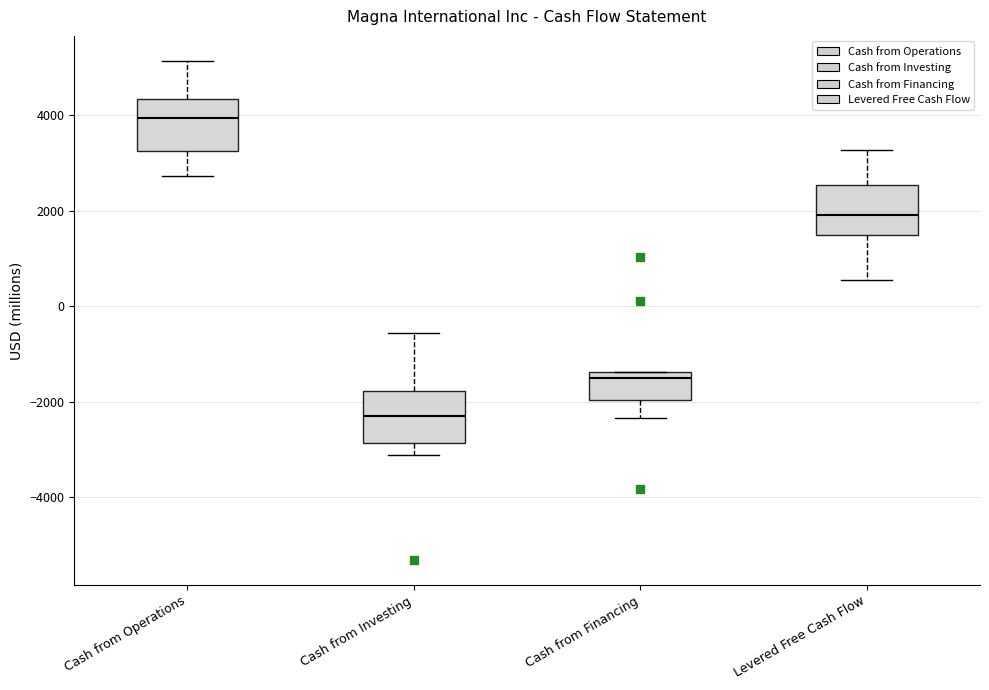

Which box's median line is the lowest?

Cash from Investing